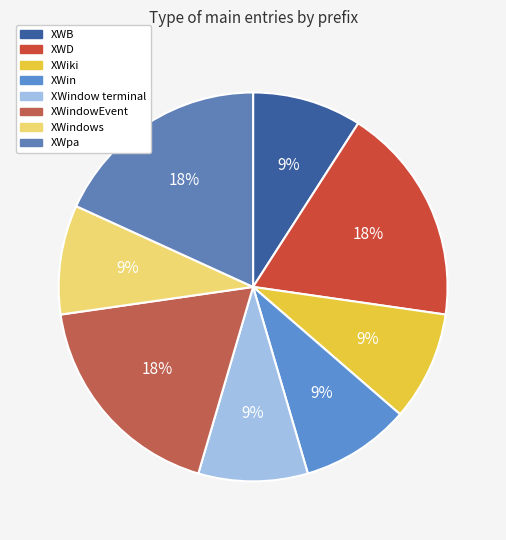

The XWpa slice represents 18% of the pie. True or false?

True